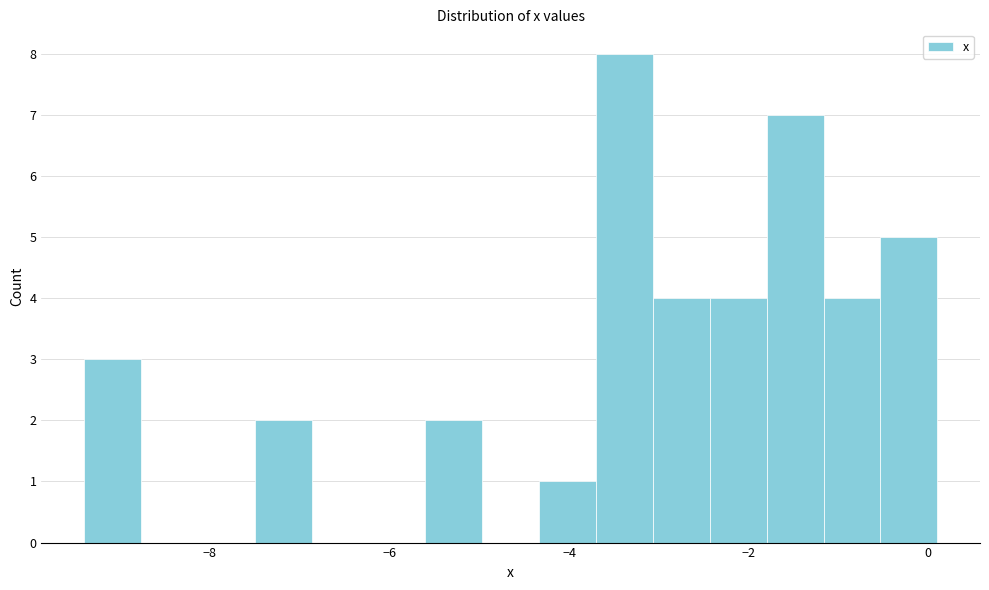

Read against the x-axis, roughly where is the centre of the tallest bar?

-3.4